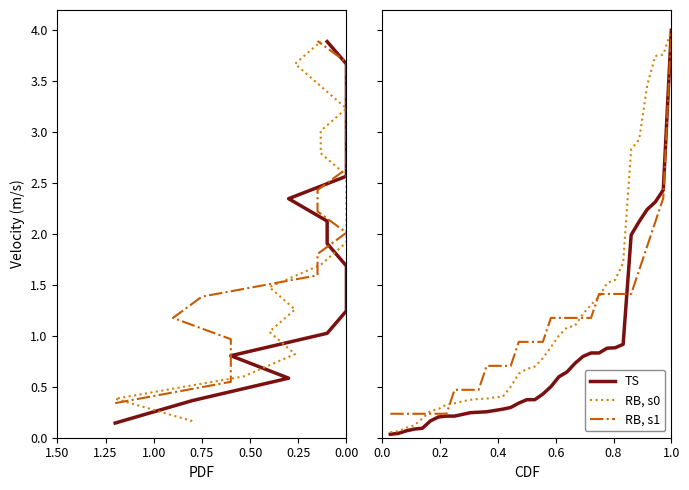

Reading left to right, list all the values displayed in this chart.

TS: 0.0	0.0	0.1	0.1	0.1	0.2	0.2	0.2	0.2	0.2	0.2	0.3	0.3	0.3	0.3	0.3	0.3	0.4	0.4	0.4	0.5	0.6	0.6	0.7	0.8	0.8	0.8	0.9	0.9	0.9	2.0	2.1	2.2	2.3	2.4	4.0
RB, s0: 0.1	0.1	0.1	0.1	0.2	0.3	0.3	0.3	0.3	0.4	0.4	0.4	0.4	0.4	0.4	0.5	0.6	0.7	0.7	0.8	0.9	1.0	1.1	1.1	1.2	1.3	1.4	1.5	1.5	1.7	2.8	2.9	3.5	3.7	3.8	4.0
RB, s1: 0.2	0.2	0.2	0.2	0.2	0.2	0.2	0.2	0.5	0.5	0.5	0.5	0.7	0.7	0.7	0.7	0.9	0.9	0.9	0.9	1.2	1.2	1.2	1.2	1.2	1.2	1.4	1.4	1.4	1.4	1.4	1.6	1.9	2.1	2.4	4.0